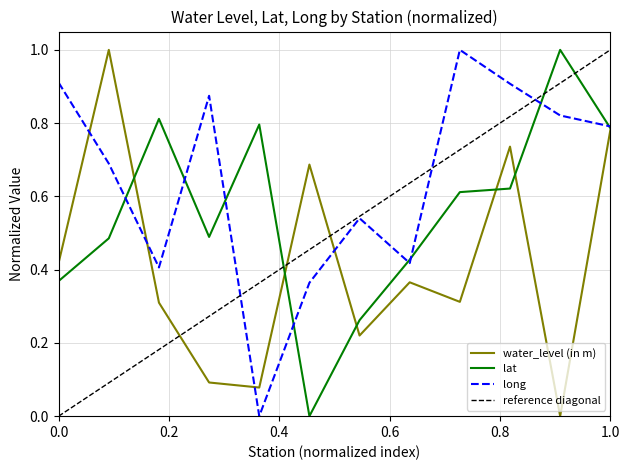

After their last crossing, which series has the higher values: long or water_level (in m)?

long